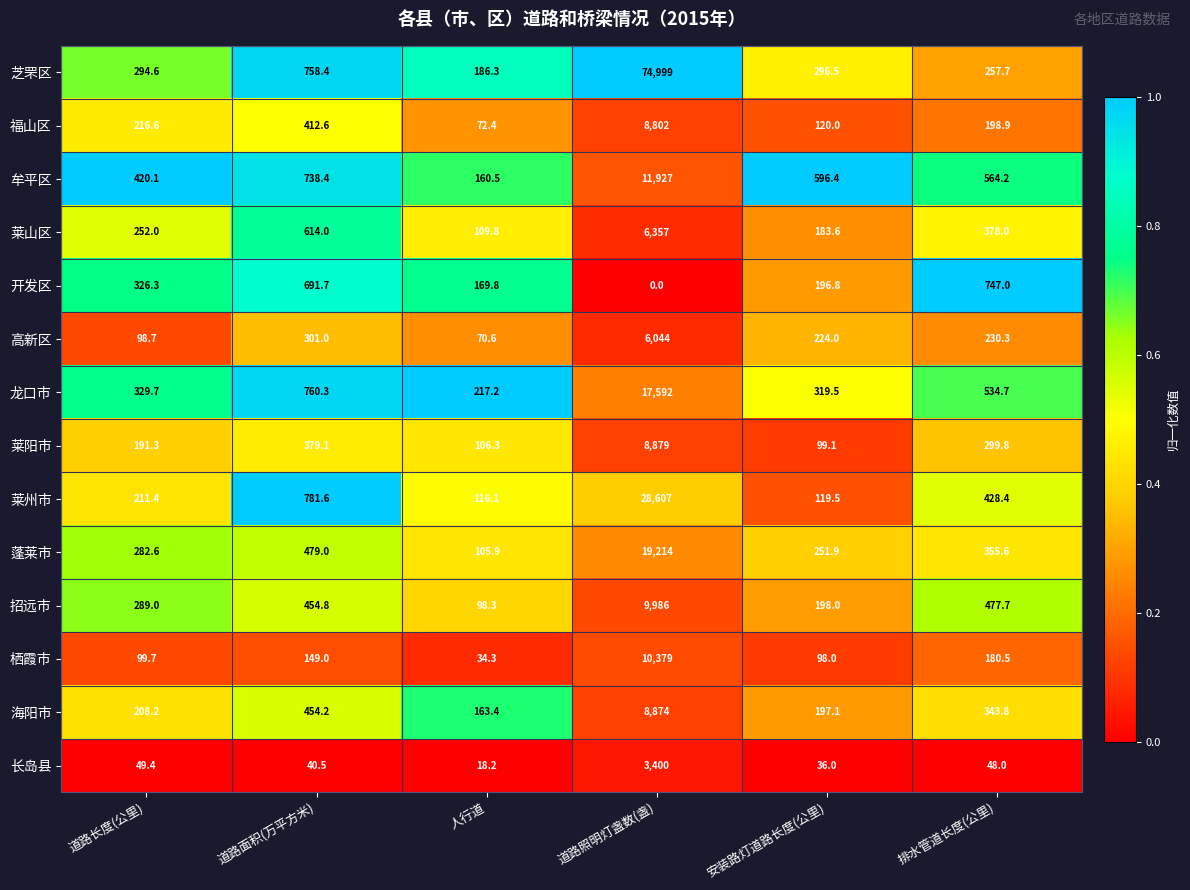

List the series in order of their peak value, lowest first.

开发区, 长岛县, 高新区, 莱山区, 福山区, 海阳市, 莱阳市, 招远市, 栖霞市, 牟平区, 龙口市, 蓬莱市, 莱州市, 芝罘区